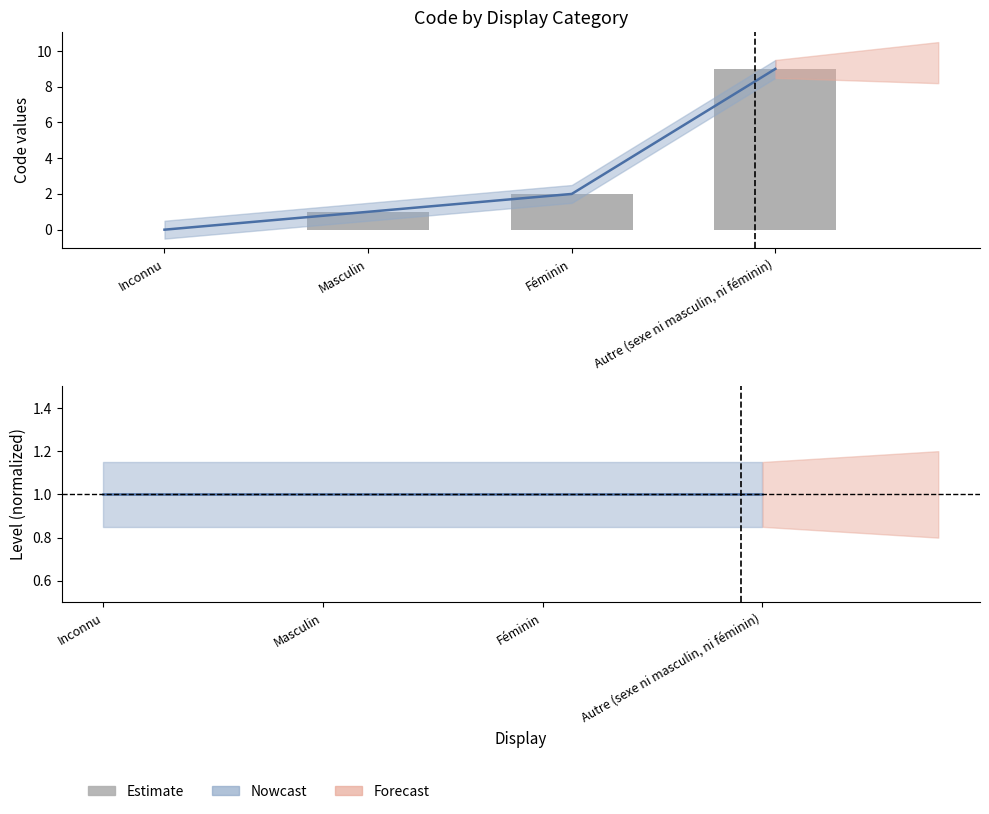

What is the label of the 2nd bar from the right?

Féminin